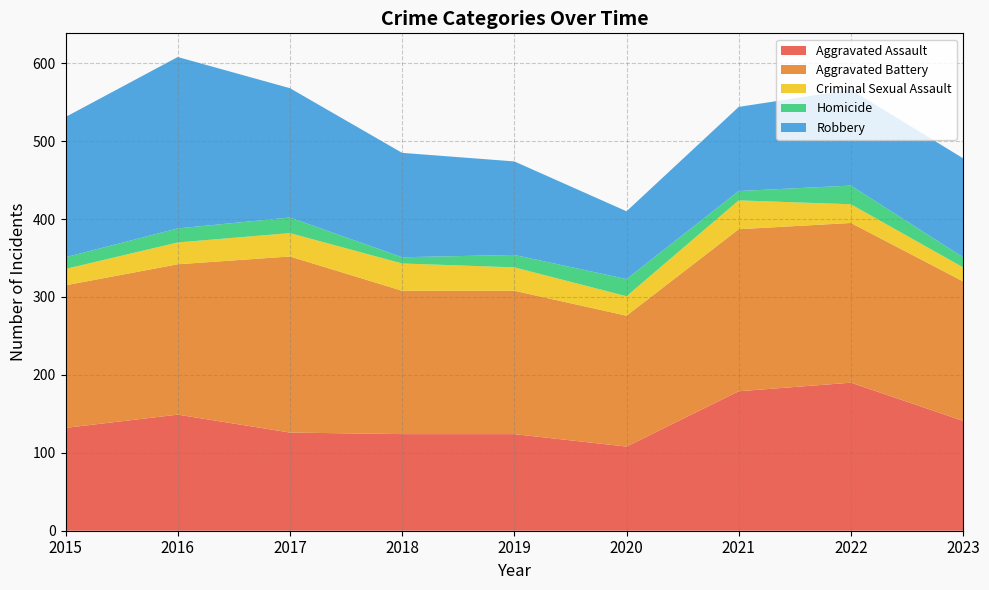

Reading right to left, what are all the values shown in this chart?

Aggravated Assault: 141	190	179	108	124	124	126	149	132
Aggravated Battery: 179	205	208	168	184	184	226	193	183
Criminal Sexual Assault: 18	24	37	25	30	35	30	28	21
Homicide: 13	24	12	22	16	8	20	18	15
Robbery: 127	123	108	87	120	134	166	220	180